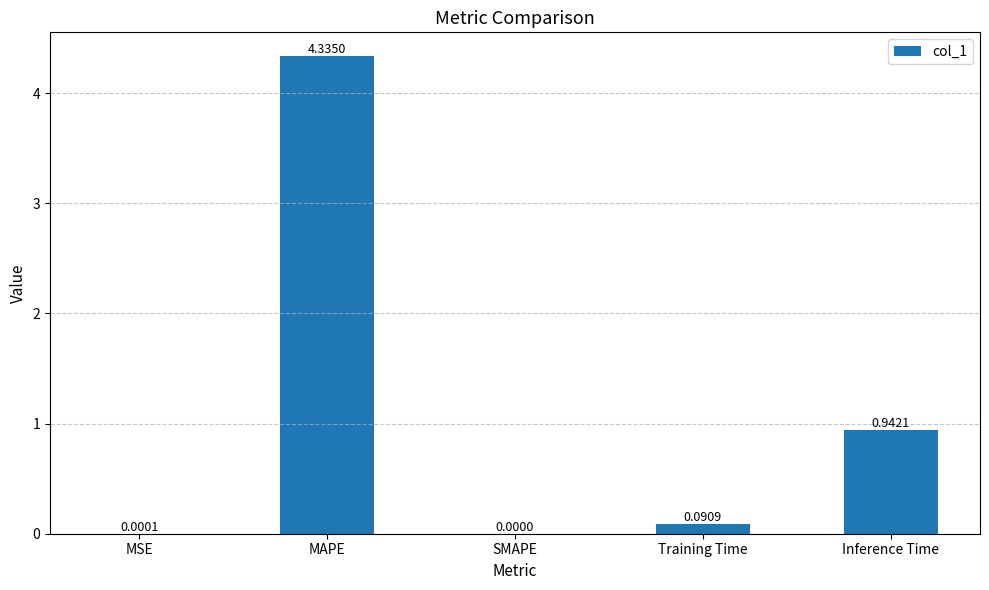

What is the change in value from Training Time to Inference Time?

+0.9